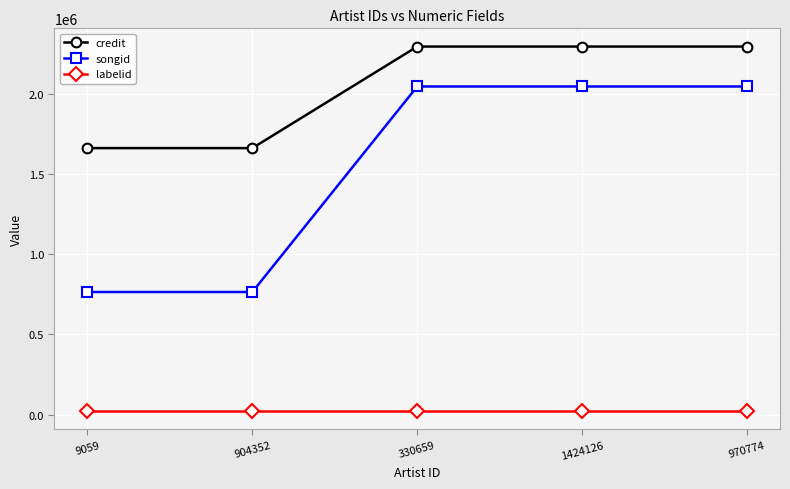

Reading left to right, list all the values displayed in this chart.

credit: 1663017	1663017	2296993	2296993	2296993
songid: 764796	764796	2047717	2047717	2047717
labelid: 22583	22583	22583	22583	22583